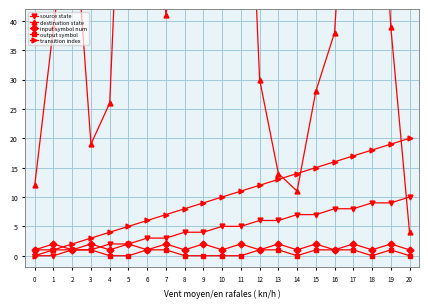

True or false: source state and transition index intersect in this chart.

False